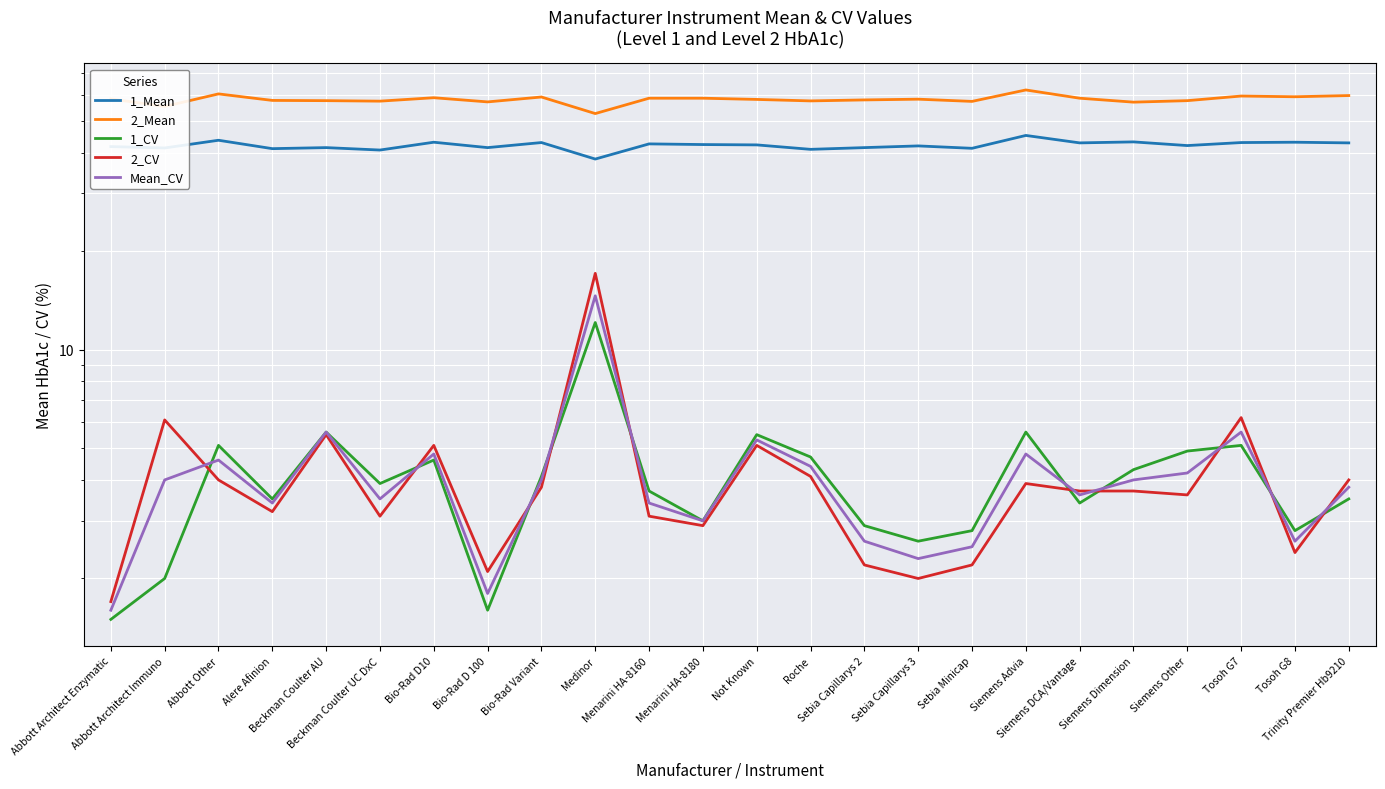

What is the approximate value of 1_Mean at Beckman Coulter UC DxC?

40.7